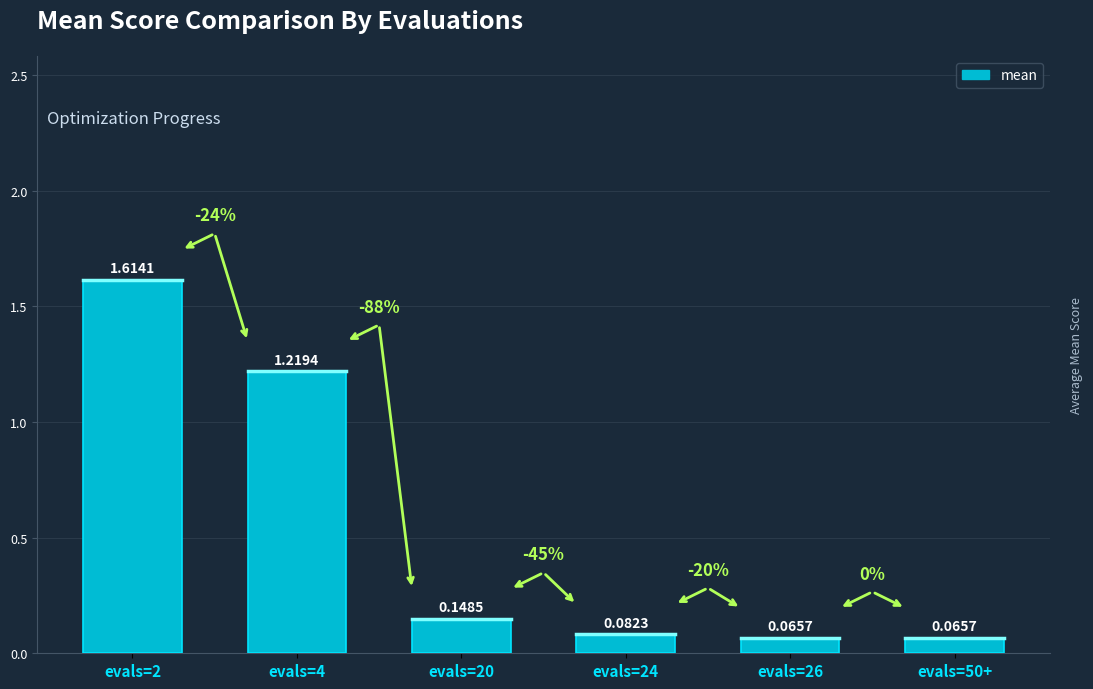

What is the average value?

0.5